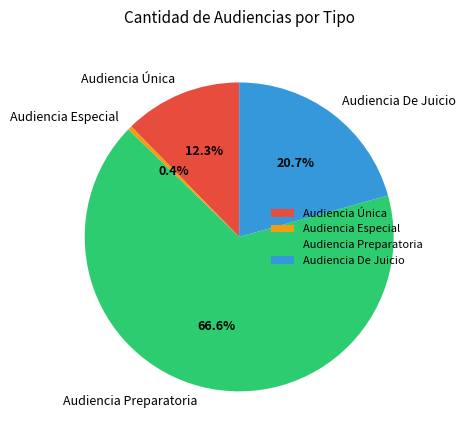

Which category has the biggest portion of the pie?

Audiencia Preparatoria